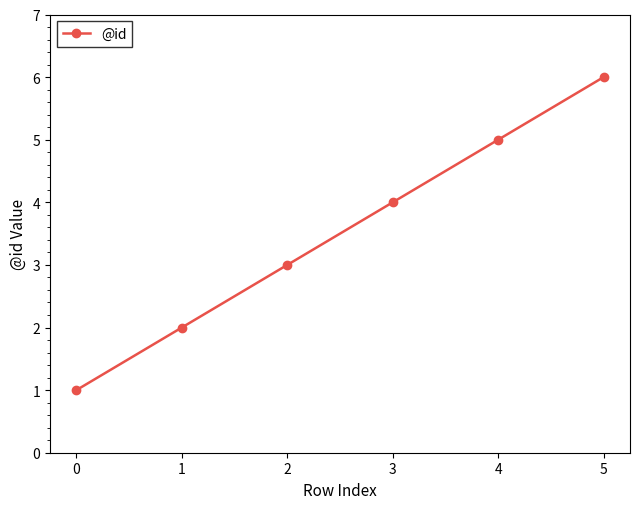

What is the difference between the values at 0 and 2?

2